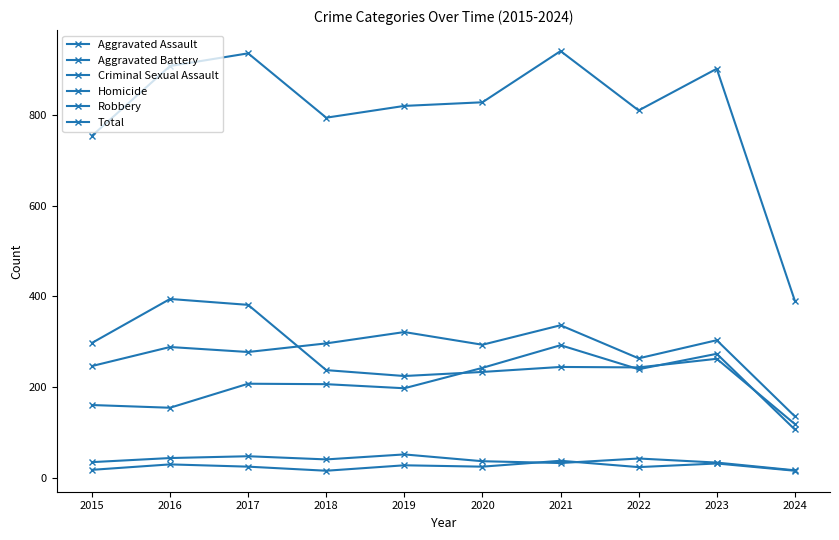

Read the Aggravated Battery value at 2021, to the nearest 5.

335